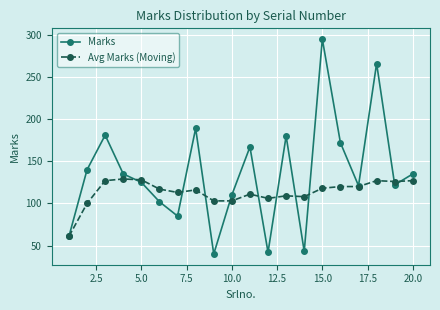

At how many categories does at least one series exceed 78?

19